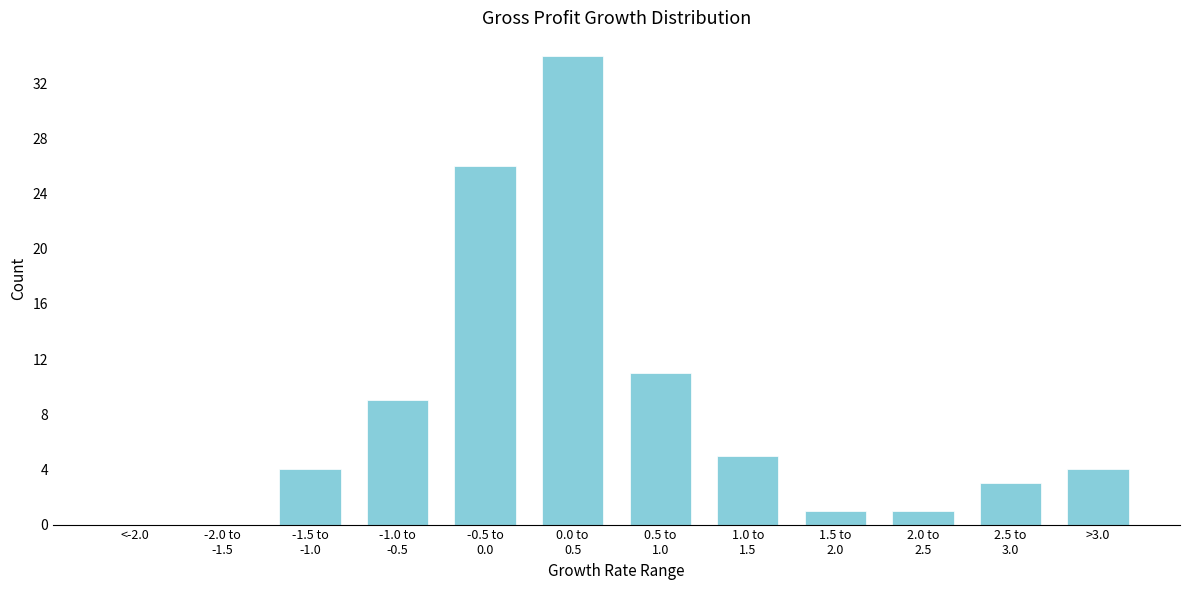

Is it true that the value at <-2.0 is -21?

False